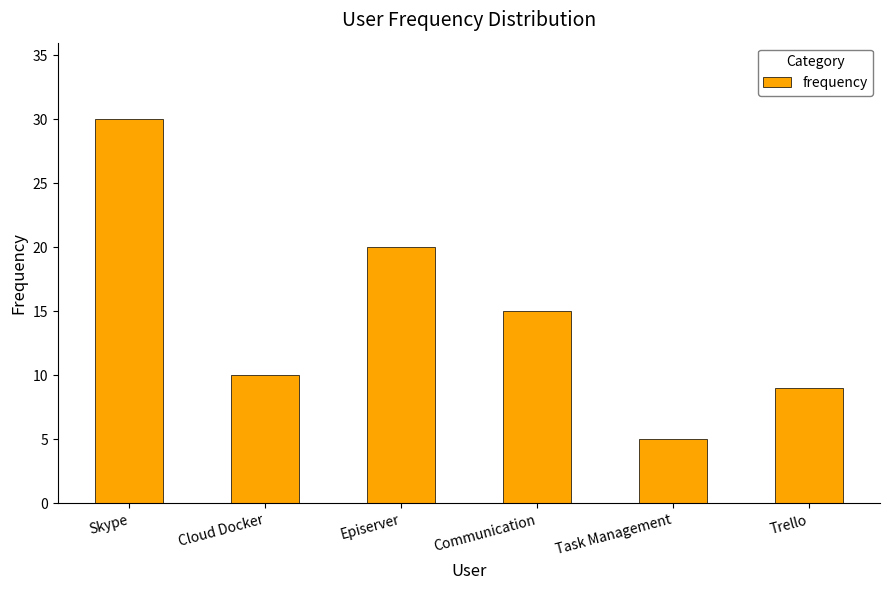

Rank the categories by value from lowest to highest.

Task Management, Trello, Cloud Docker, Communication, Episerver, Skype